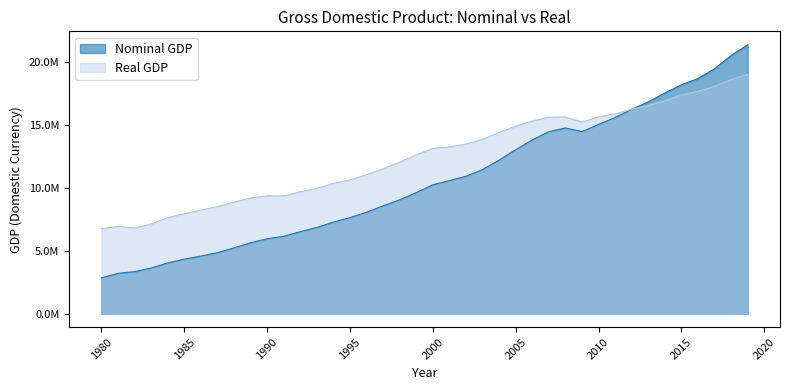

Reading left to right, transcribe all the data shown in this chart.

Nominal GDP: 2857309	3207041	3343789	3634037	4037614	4338981	4579633	4855216	5236438	5641580	5963145	6158129	6520327	6858559	7287237	7639749	8073122	8577553	9062817	9631172	10250952	10581929	10929108	11456450	12217196	13039197	13815583	14474227	14769862	14478067	15048970	15599732	16253970	16843196	17550688	18206024	18695106	19477337	20533058	21380976
Real GDP: 6763514	6935153	6810120	7122291	7637704	7956170	8231664	8516418	8872154	9197998	9371468	9361322	9691069	9957746	10358923	10636979	11038266	11529157	12045824	12623361	13138035	13263417	13488357	13865519	14399696	14901269	15315943	15623872	15642962	15236262	15648991	15891534	16253970	16553348	16932052	17390295	17680274	18076652	18609078	19036052